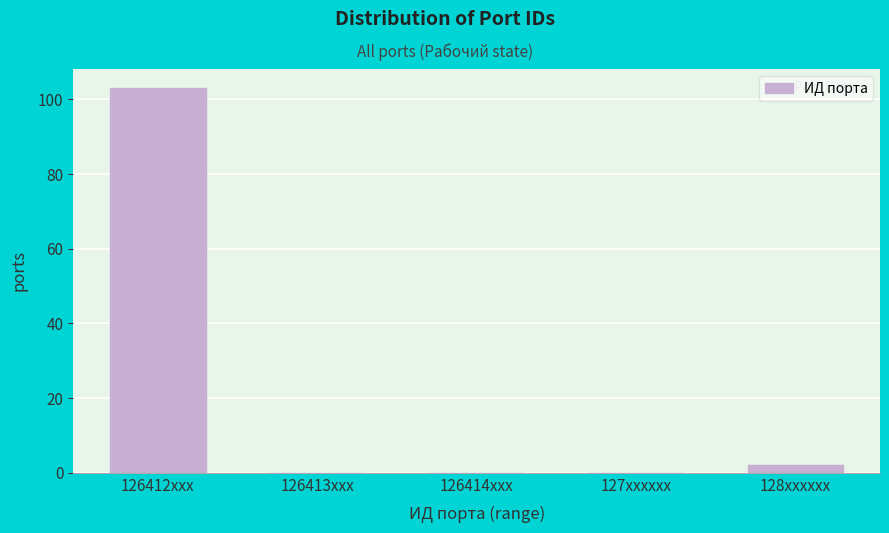

Reading left to right, transcribe all the data shown in this chart.

126412xxx=103	126413xxx=0	126414xxx=0	127xxxxxx=0	128xxxxxx=2